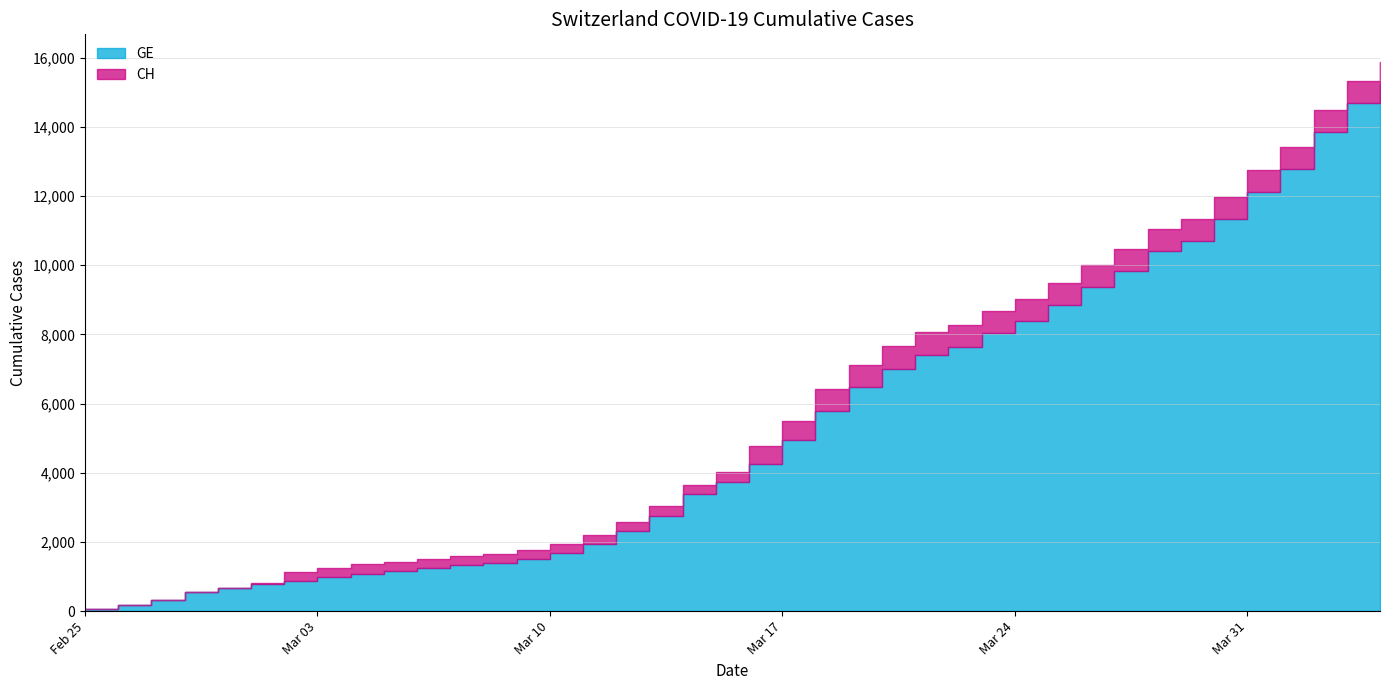

True or false: CH and GE intersect in this chart.

False